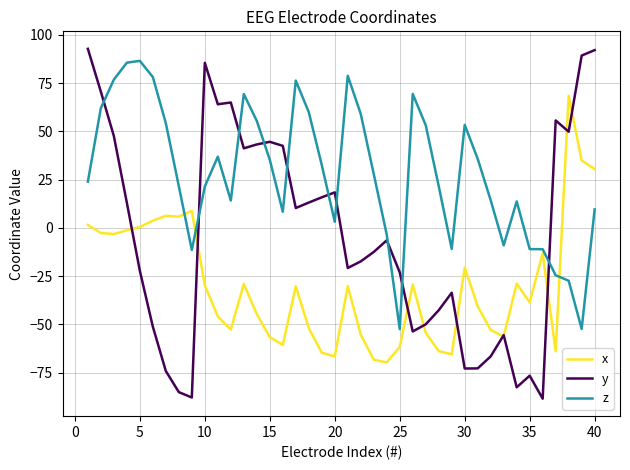

What is the maximum value for y?

92.7